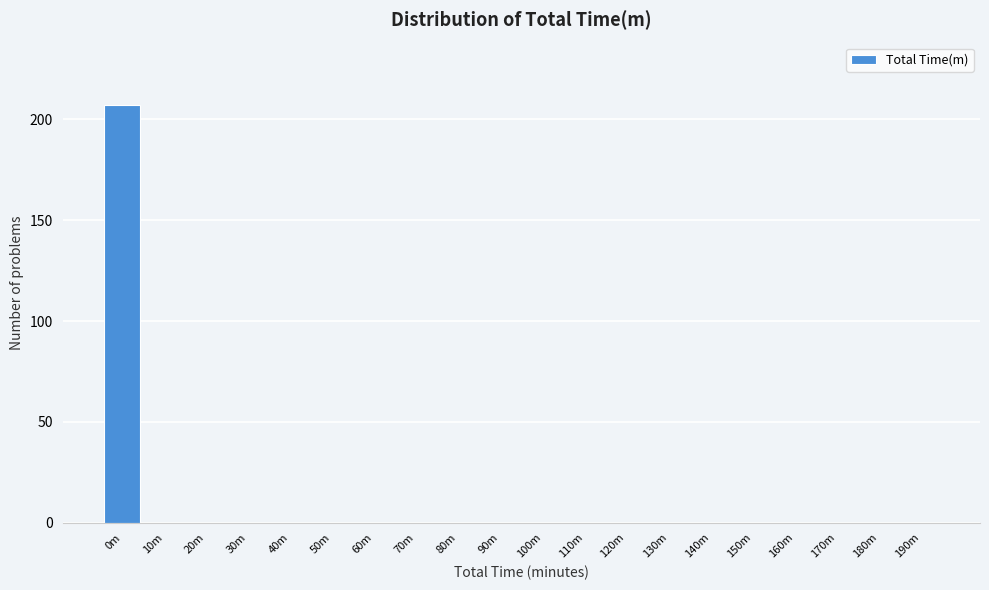

Reading right to left, list all the values displayed in this chart.

190m=0	180m=0	170m=0	160m=0	150m=0	140m=0	130m=0	120m=0	110m=0	100m=0	90m=0	80m=0	70m=0	60m=0	50m=0	40m=0	30m=0	20m=0	10m=0	0m=207